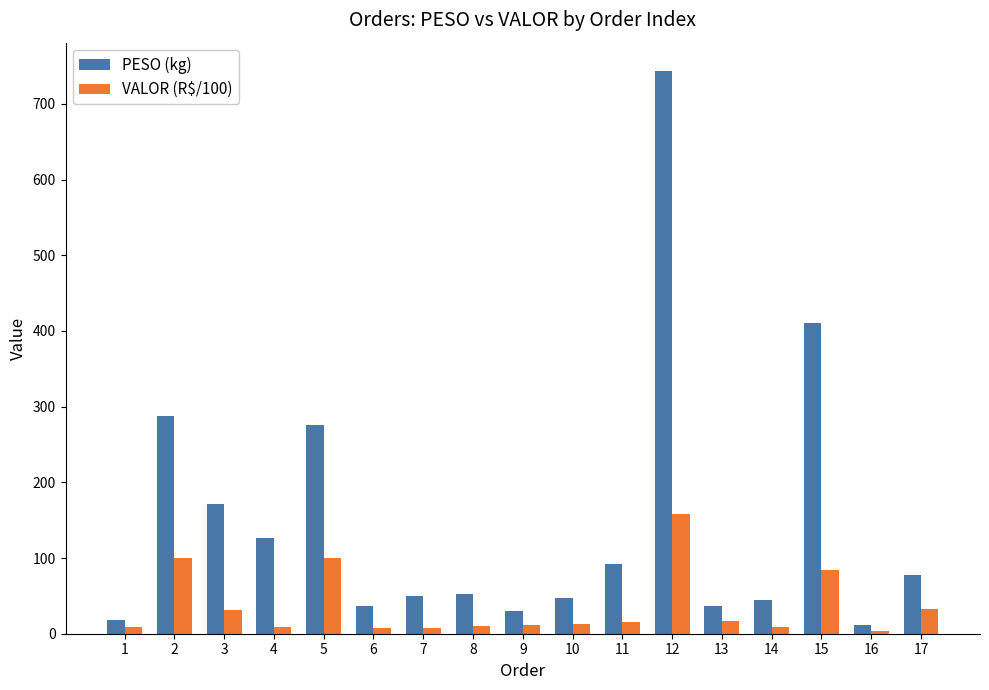

At which category is the sum across all series the highest?

12